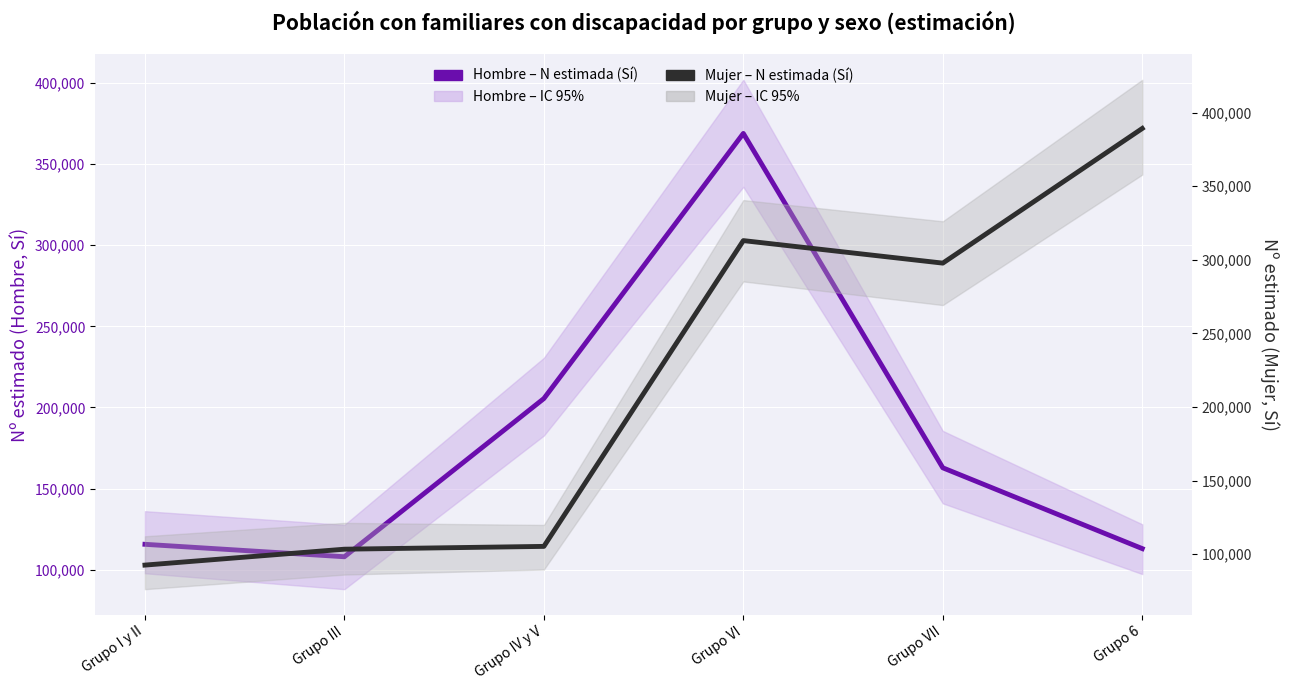

At which label is Mujer – N estimada (Sí) closest to 240933?

Grupo VII